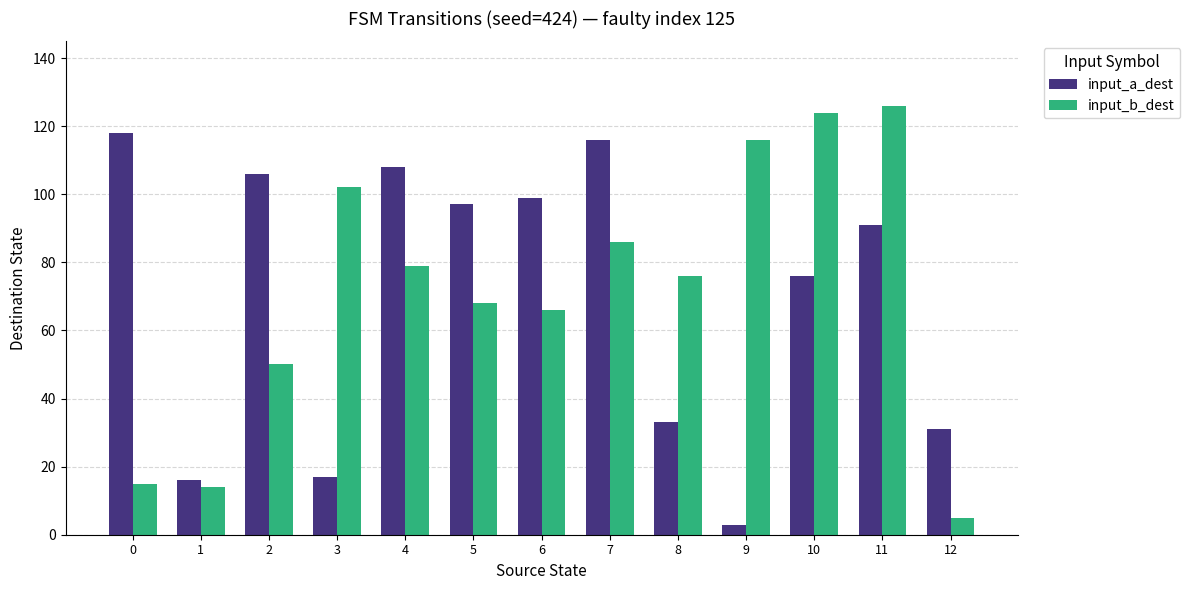

The value of input_b_dest at 6 is 66. True or false?

True